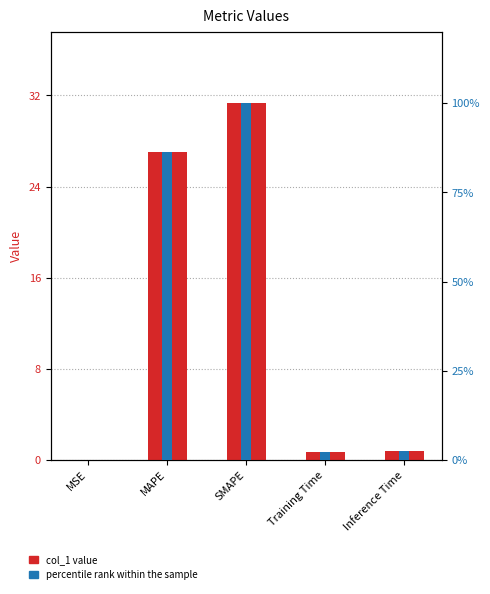

Which series has the largest total across all categories?

percentile rank within the sample